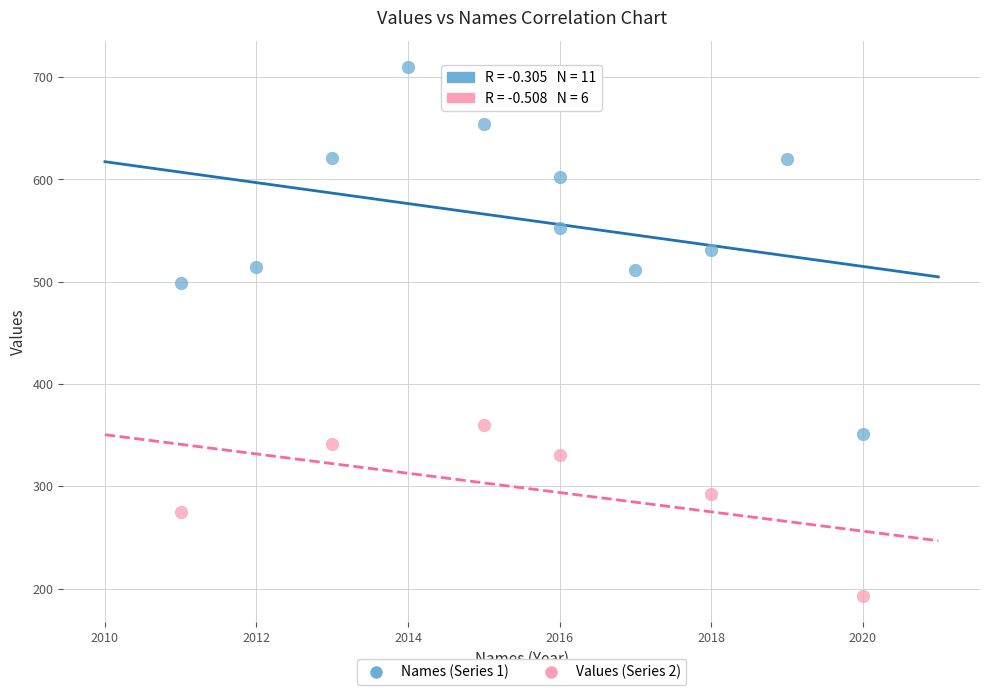

Which series has the widest spread of Y values?

Names (Series 1)